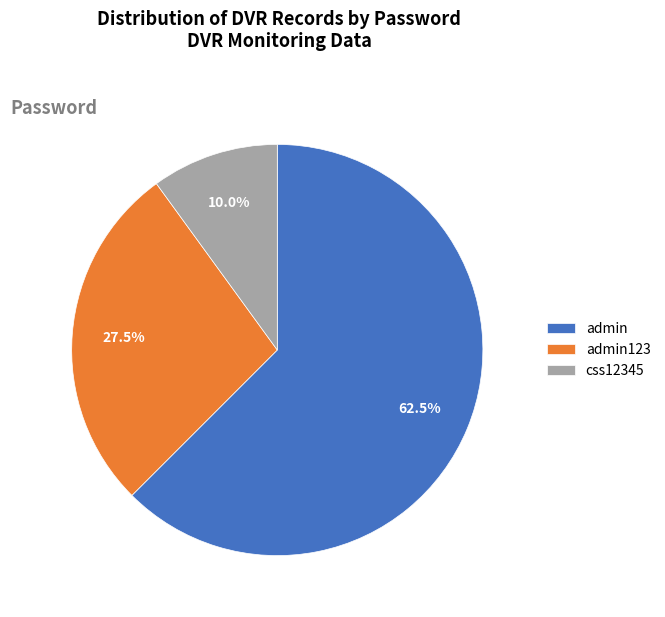

Between admin and css12345, which is larger?

admin